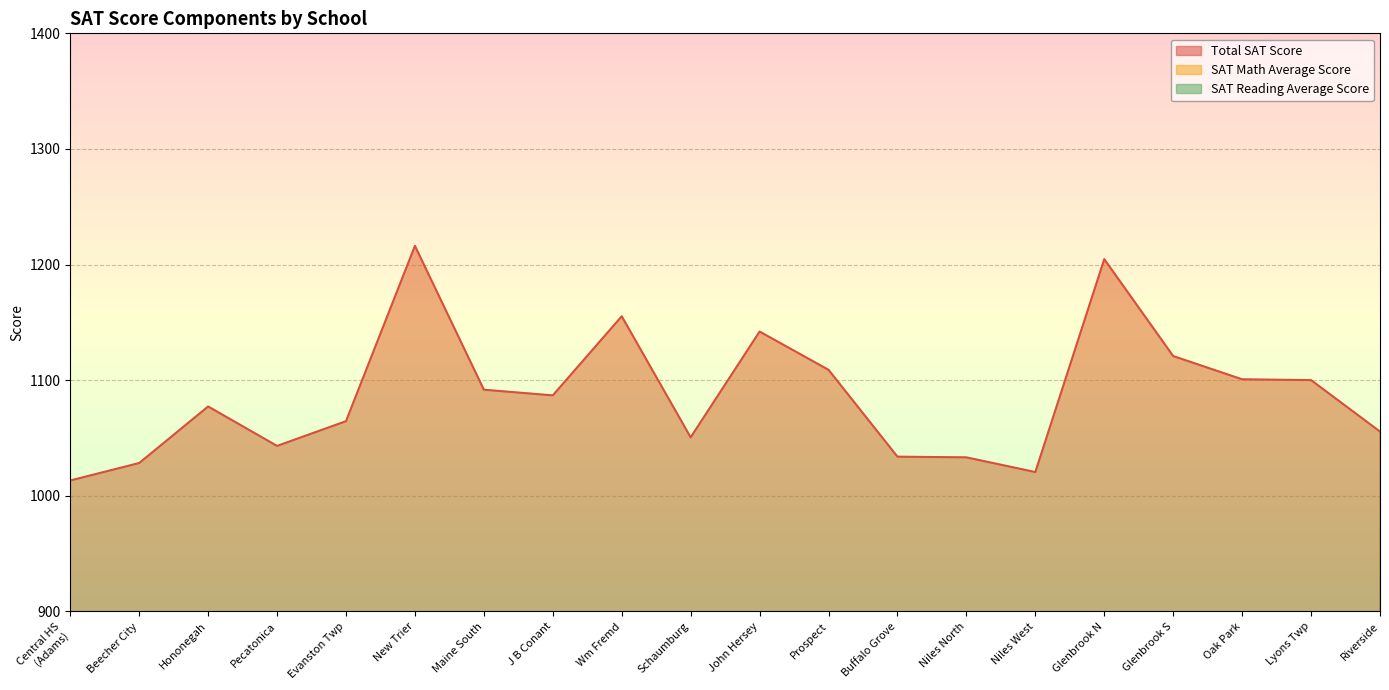

Does the chart have visible grid lines?

Yes